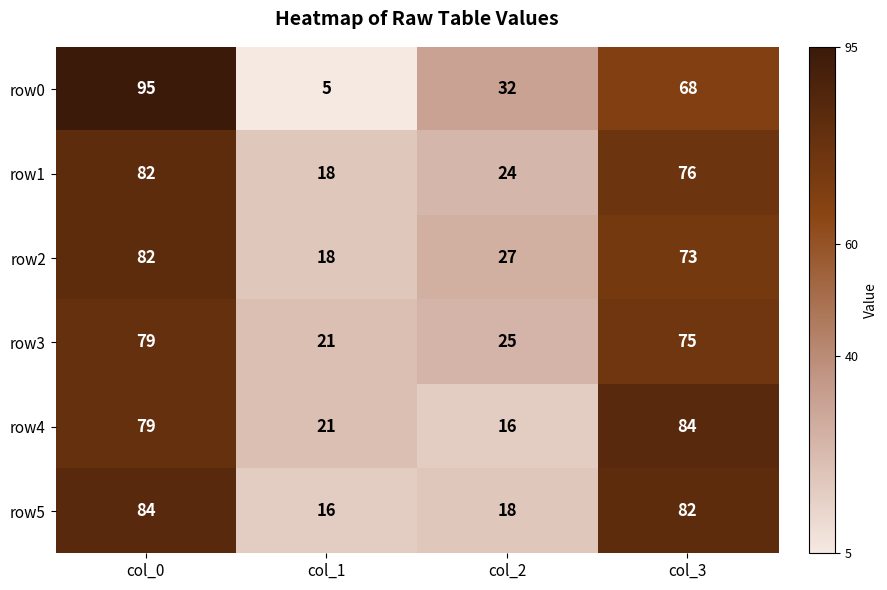

Is it true that row3 equals 25 at col_2?

True